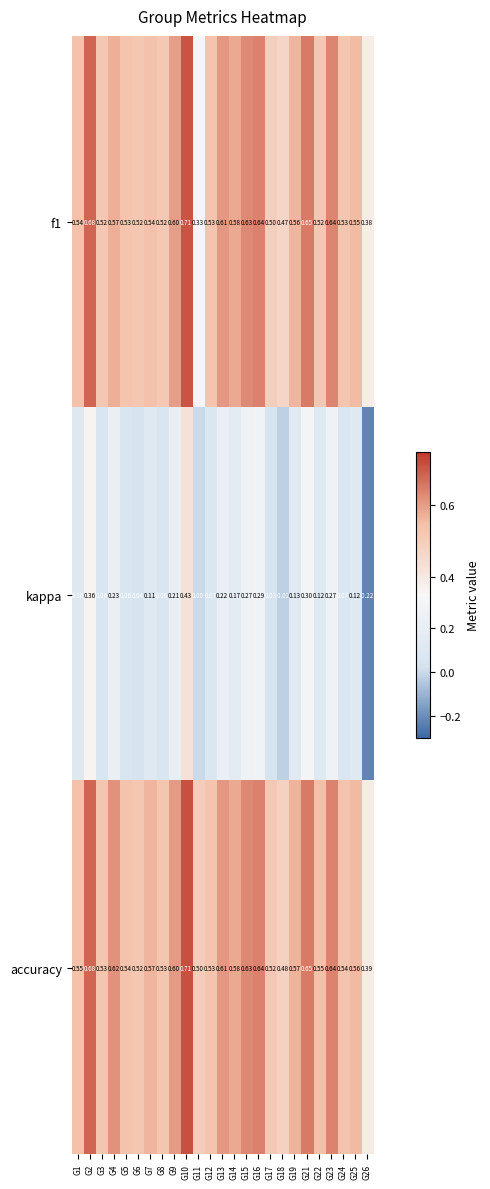

Which series has the largest range (max minus min)?

kappa